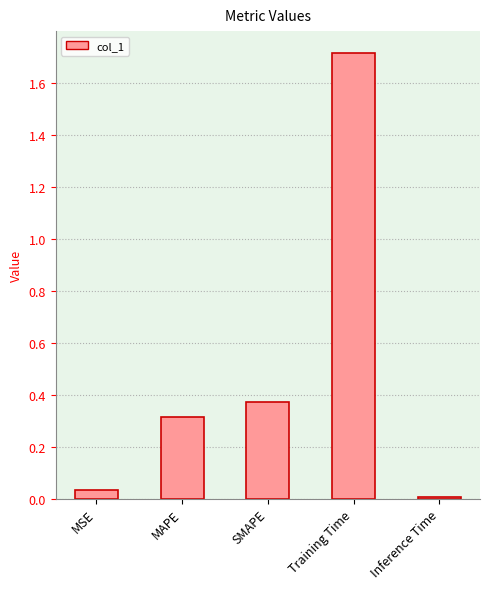

What is the label of the 5th bar from the left?

Inference Time